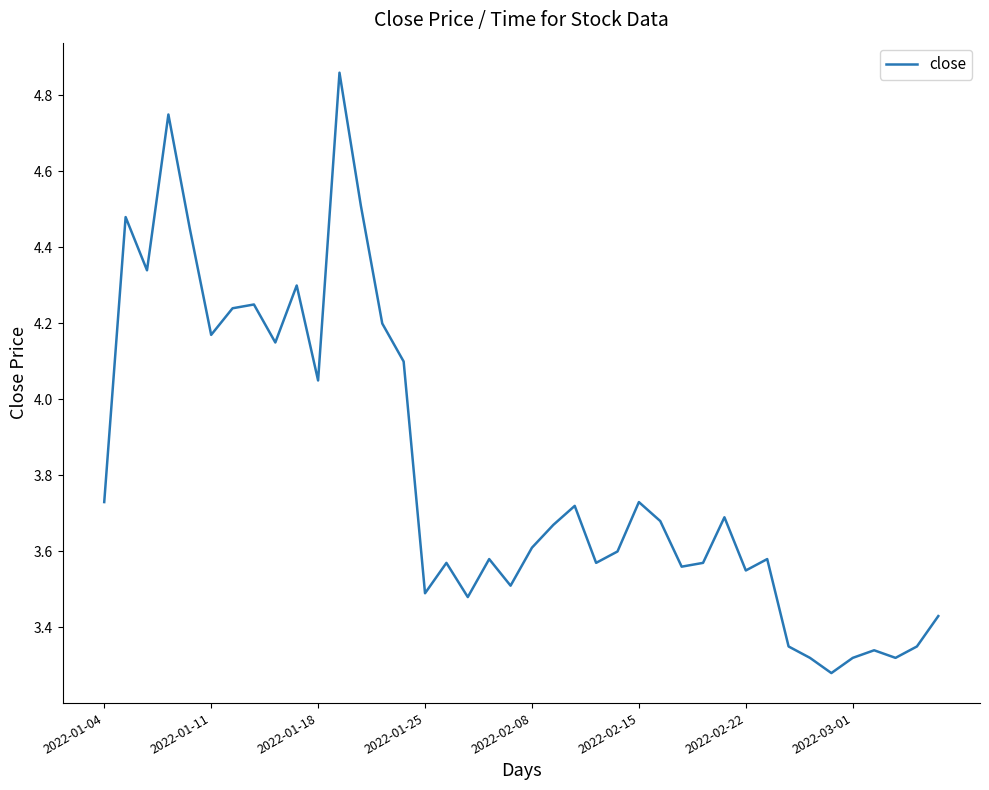

What is the difference between the maximum and minimum values?

1.6